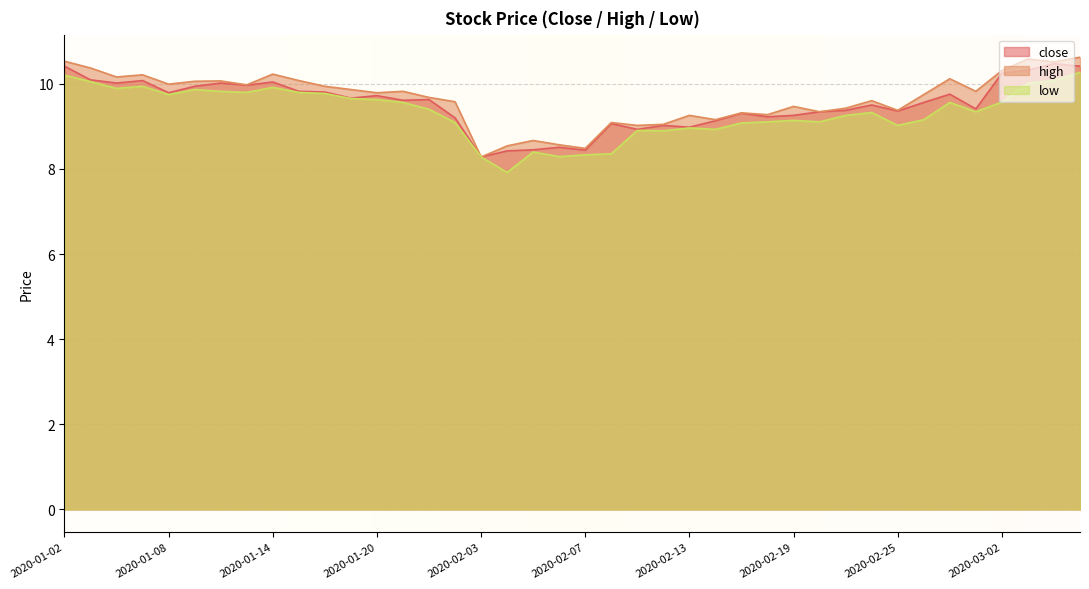

What is the minimum value shown in the chart?

7.9